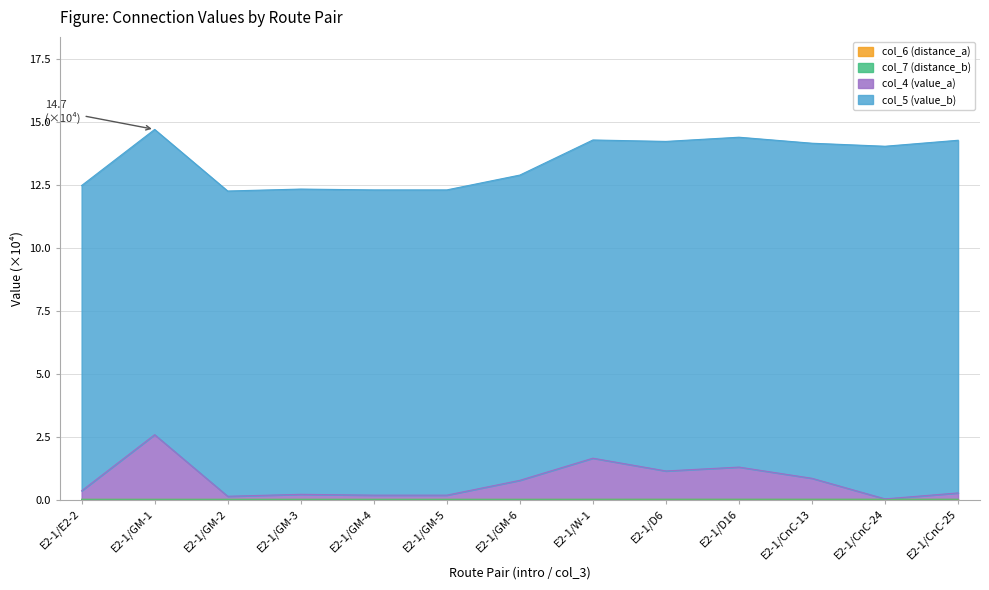

Where is col_7 (distance_b) nearest to the value 0?

E2-1/E2-2